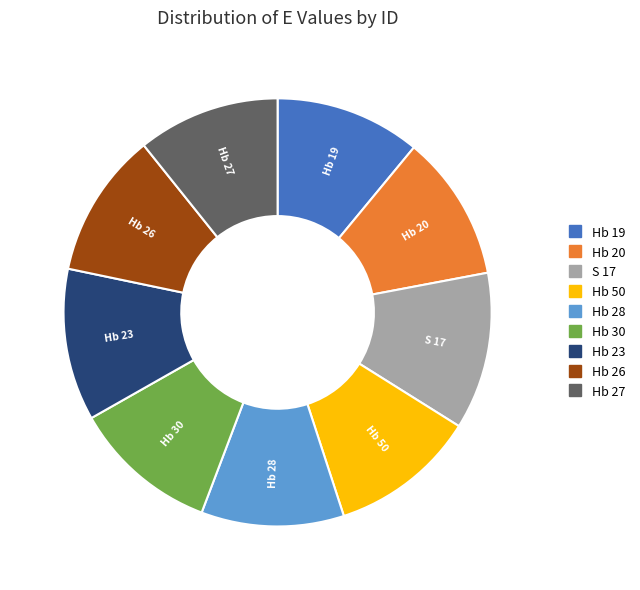

What is the ratio of the value at Hb 19 to the value at Hb 20?

1.0